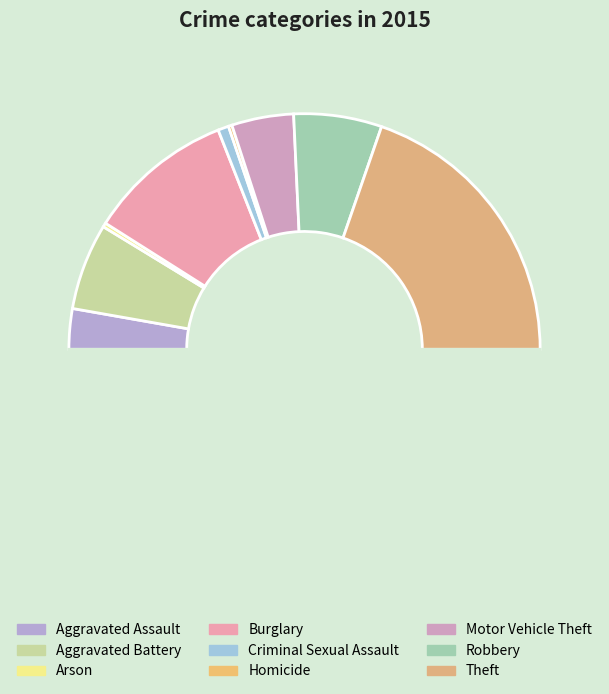

Count the number of slices in the pie.

9